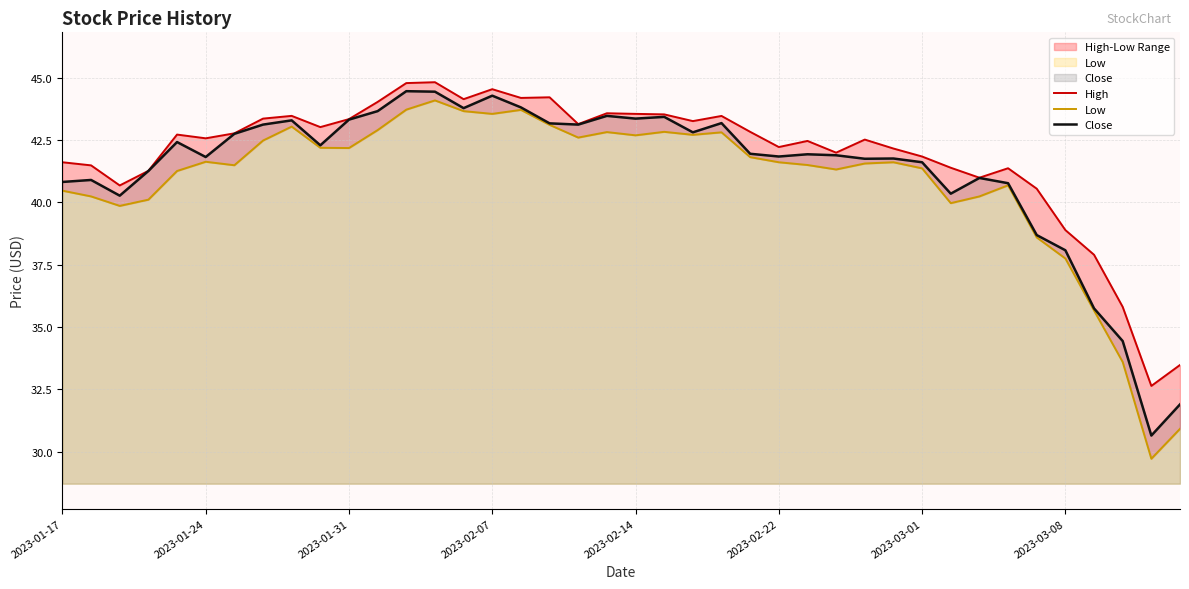

What is the value of the Close point at the 36th from the left?

38.1